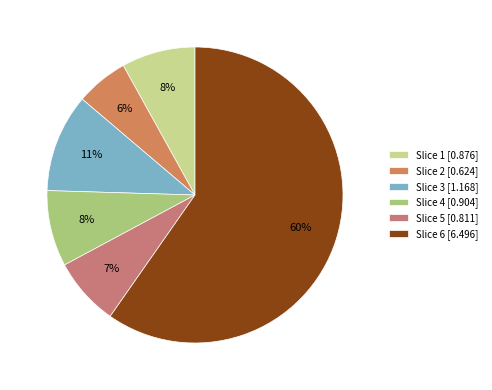

Rank the categories by value from lowest to highest.

Slice 2, Slice 5, Slice 1, Slice 4, Slice 3, Slice 6